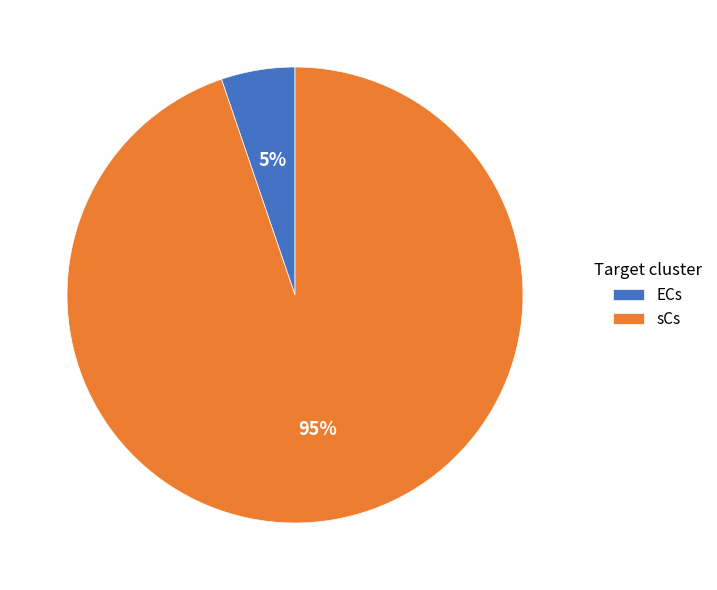

Combined, do sCs and ECs account for over 50%?

Yes